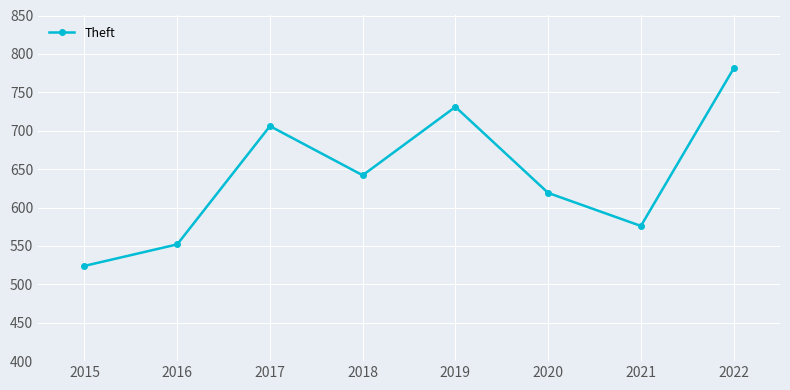

What is the maximum value shown in the chart?

781